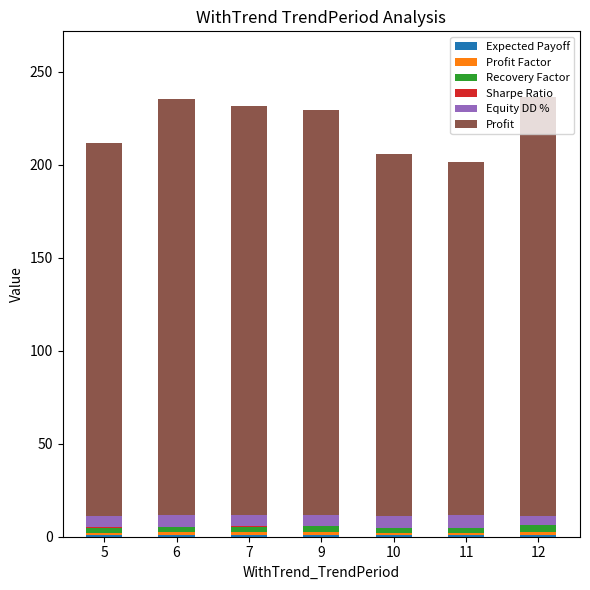

Between 7 and 10, which series saw the biggest shift?

Profit